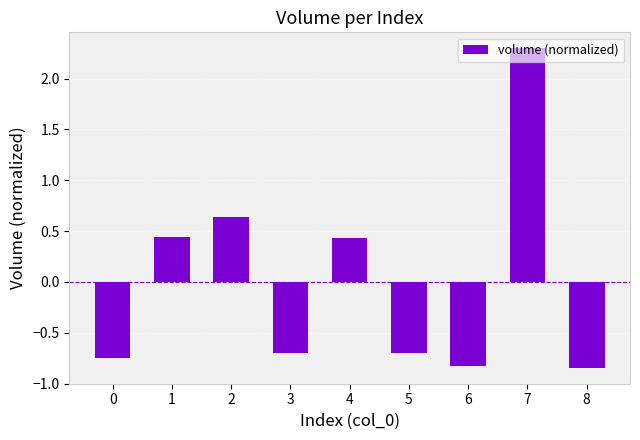

The value at 2 is 1.1. True or false?

False